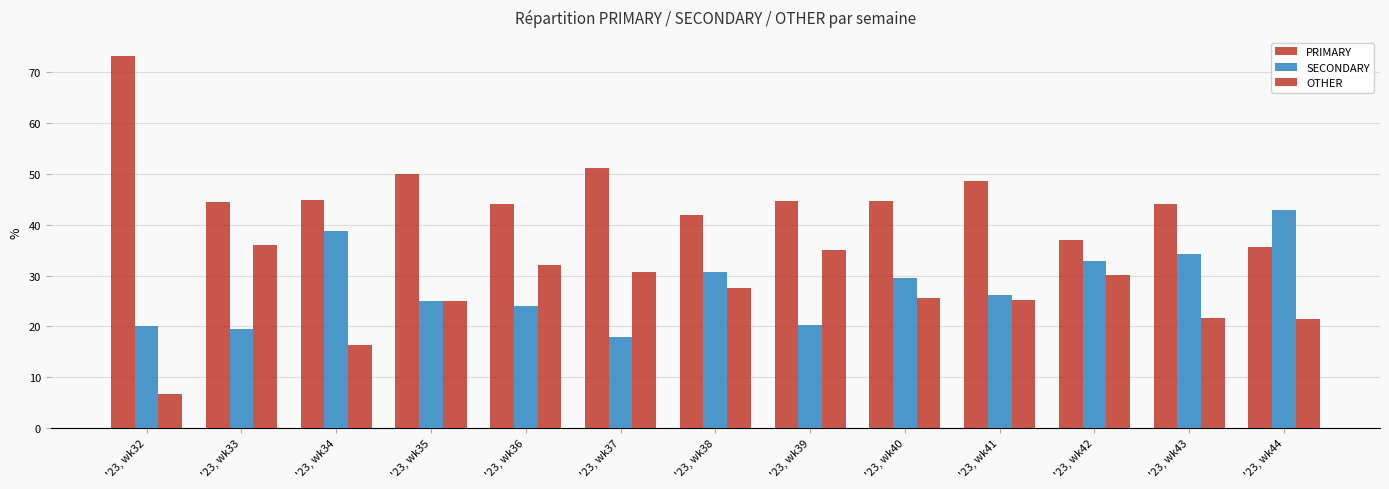

Is it true that OTHER equals 43.3 at '23, wk38?

False